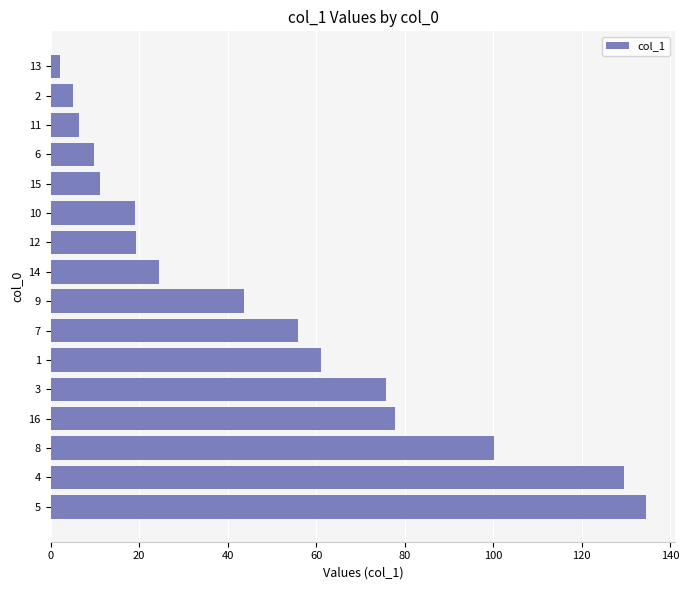

What is the change in value from 8 to 6?

-90.4